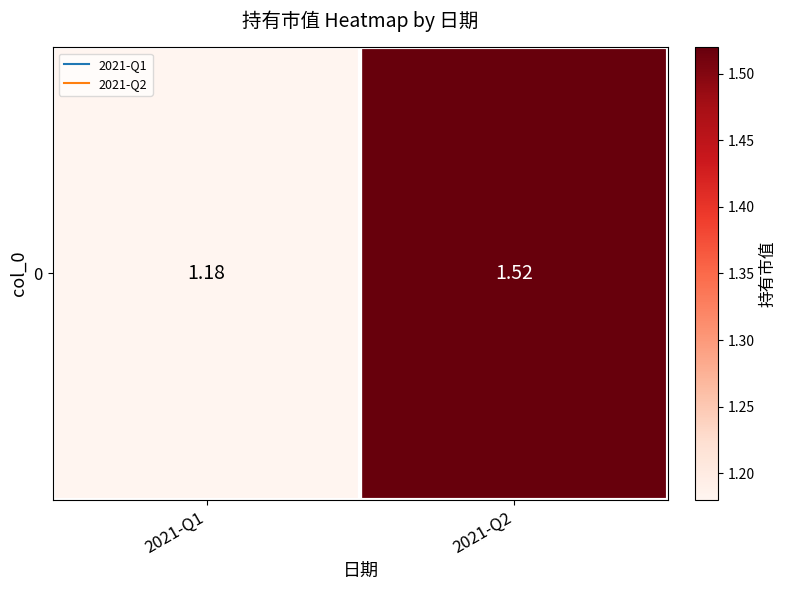

Which label corresponds to the largest value in the chart?

2021-Q2